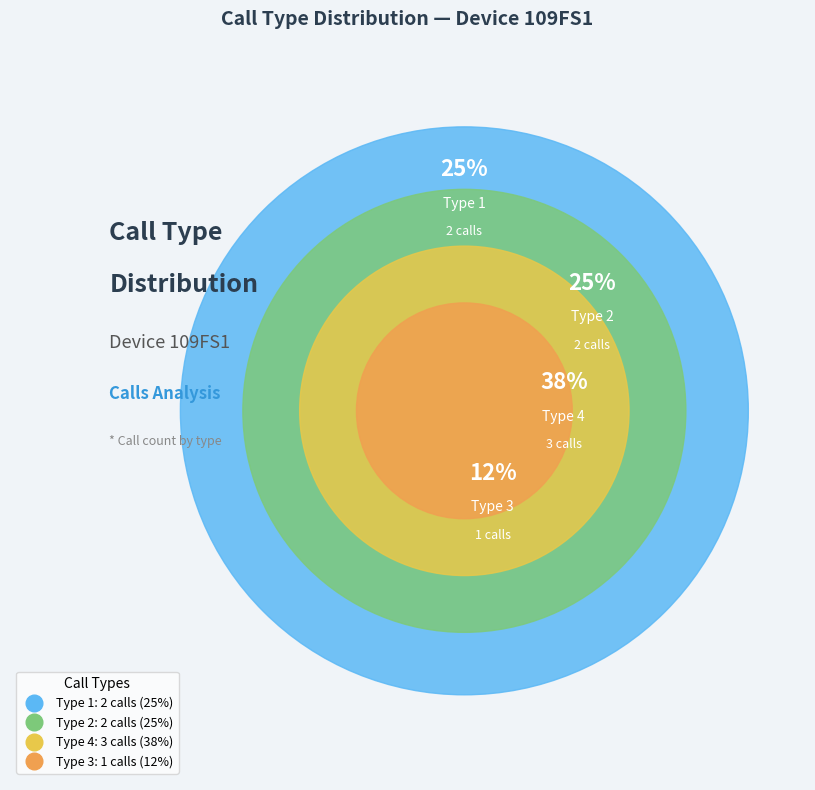

Is there any slice that represents more than half of the pie?

No